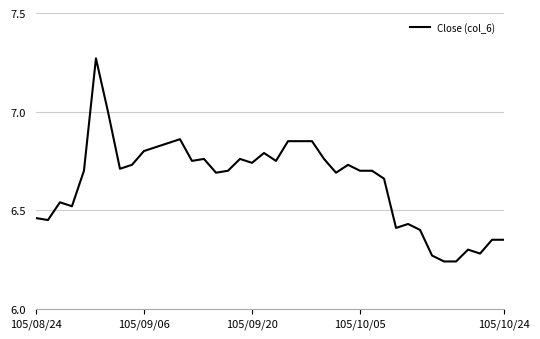

How many lines are shown in the chart?

1